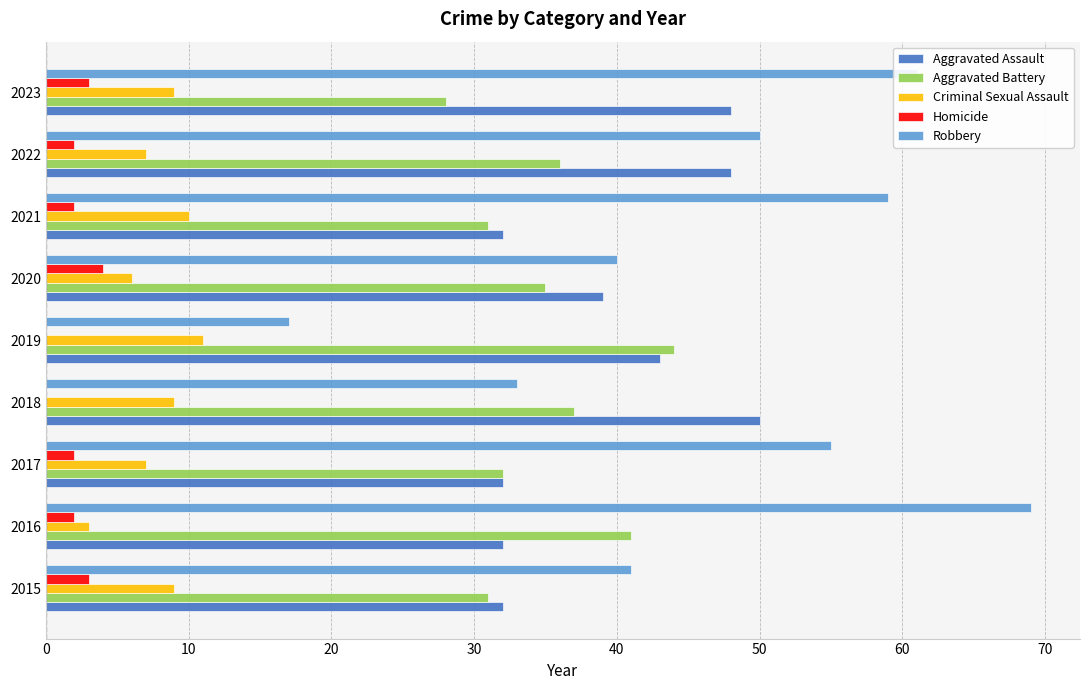

Count the number of categories in the chart.

9